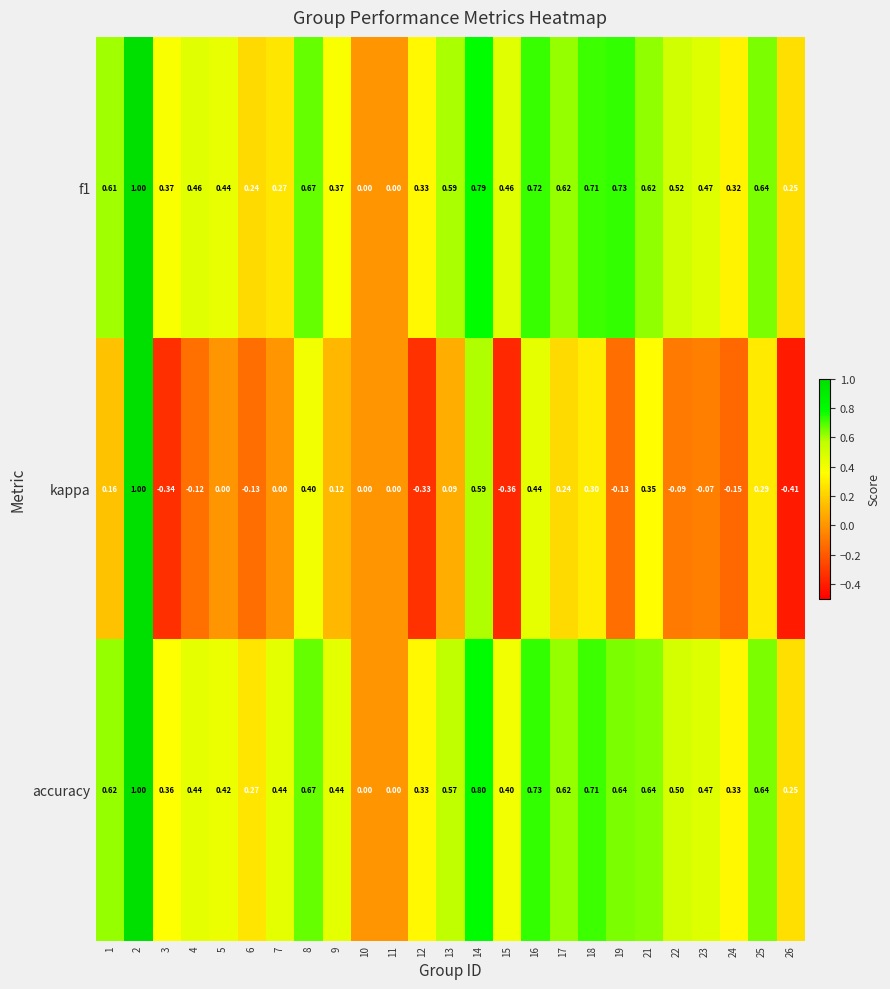

Is the value of kappa at 26 greater than the value of f1 at 21?

No